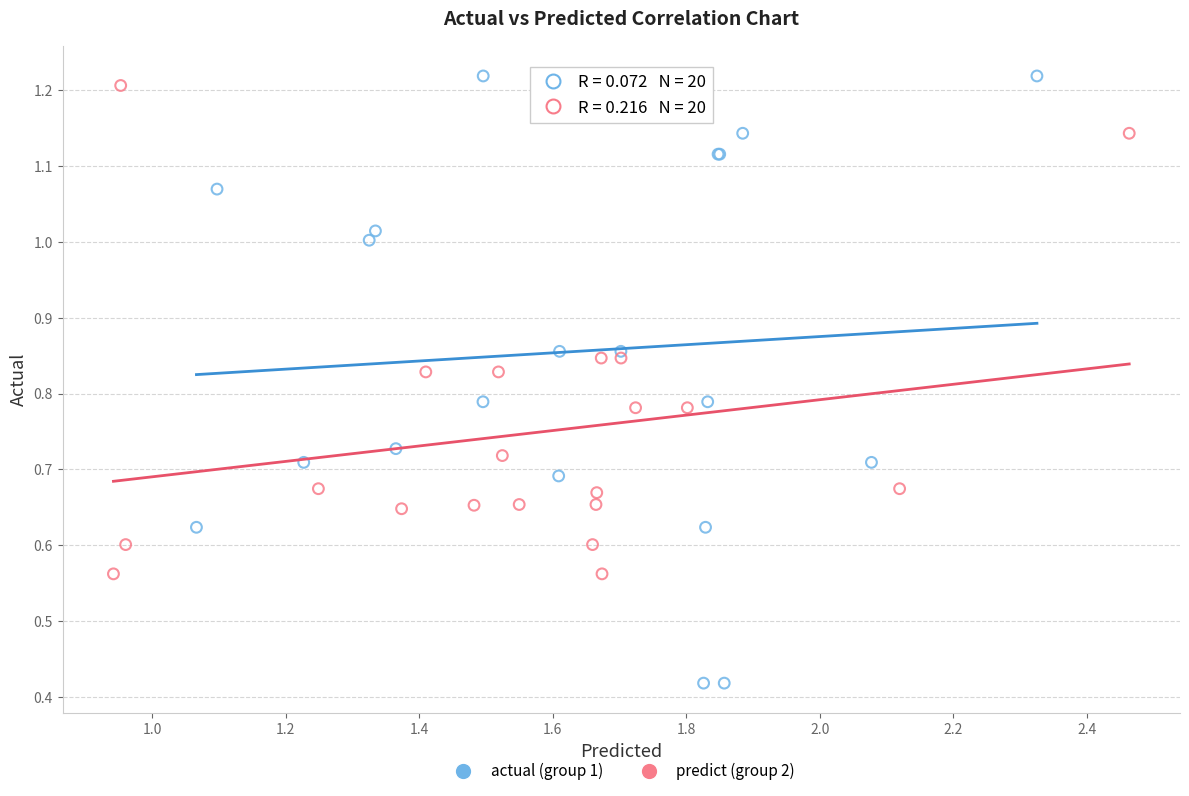

Which series contains the lowest Y value?

actual (group 1)